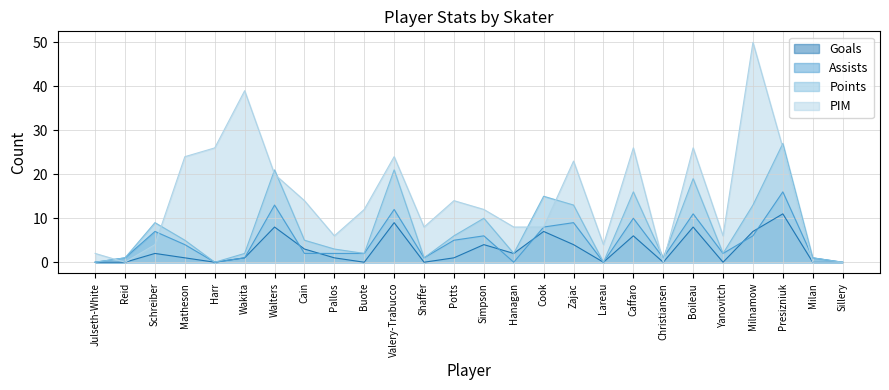

What is the spread (max minus min) of values at Christiansen?

1